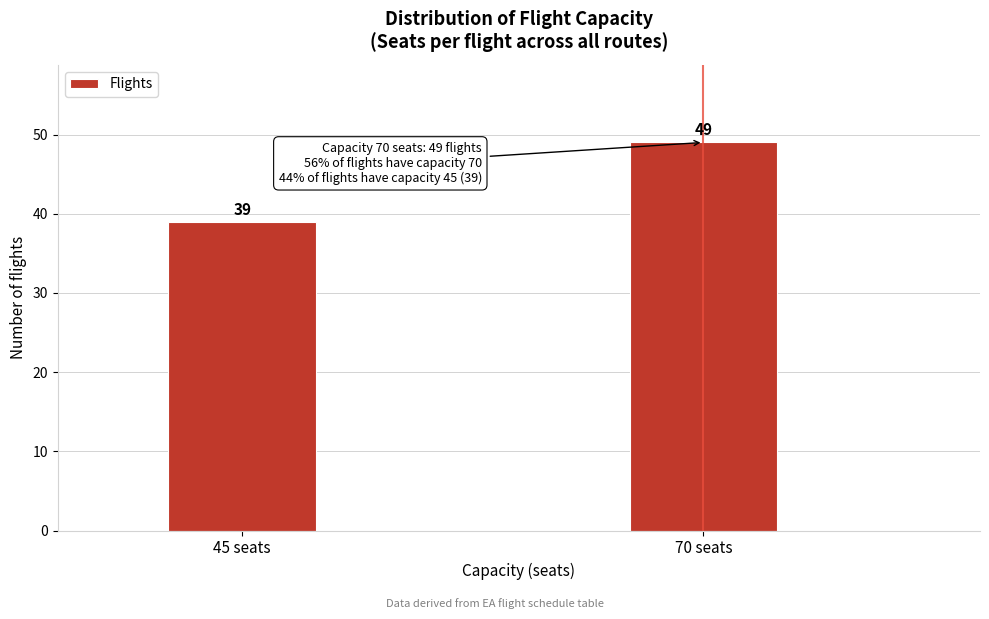

Reading right to left, what are all the values shown in this chart?

49	39